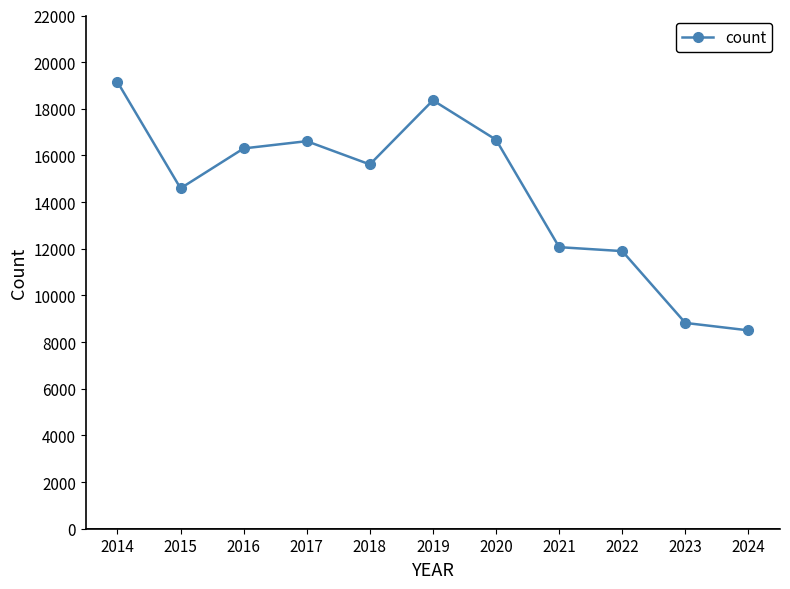

How many distinct data groups are displayed?

1